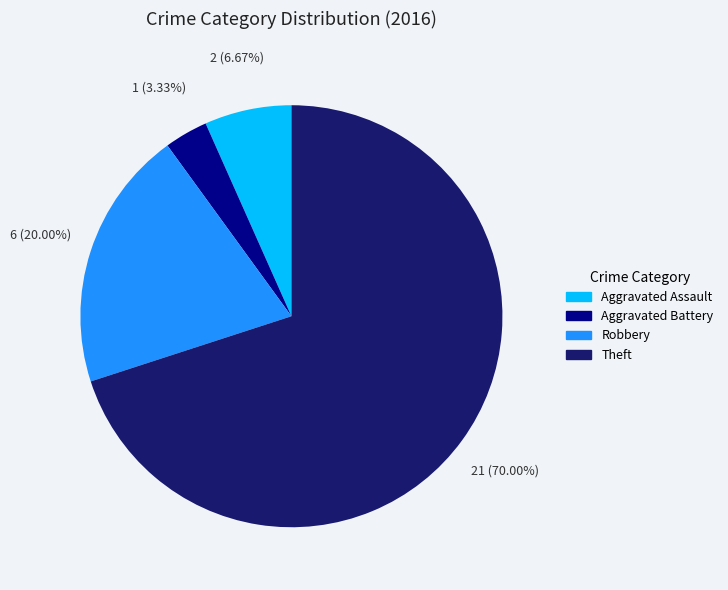

Is there a majority slice in this chart?

Yes